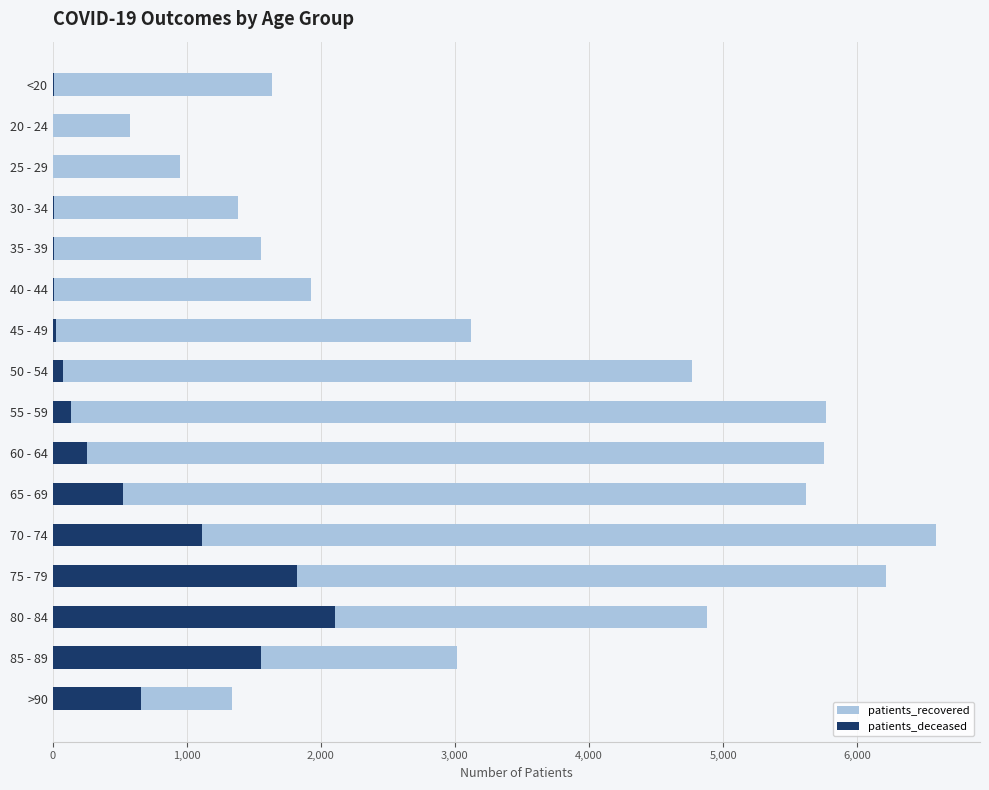

How many bars are there in each group?

2